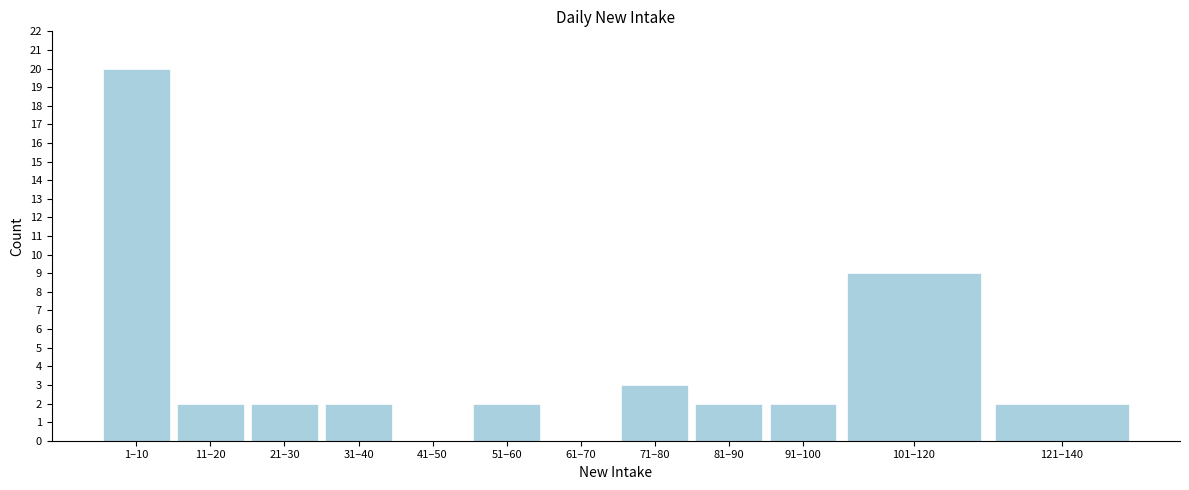

Reading left to right, list all the values displayed in this chart.

1–10=20	11–20=2	21–30=2	31–40=2	41–50=0	51–60=2	61–70=0	71–80=3	81–90=2	91–100=2	101–120=9	121–140=2